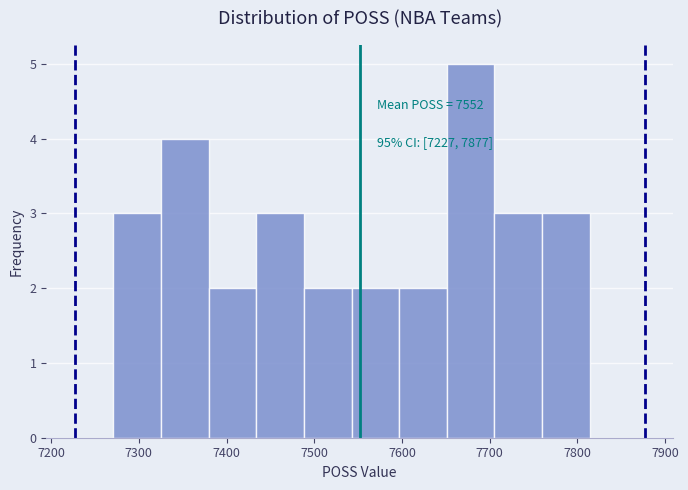

Over which range of the x-axis is the bar tallest?

7650 to 7710